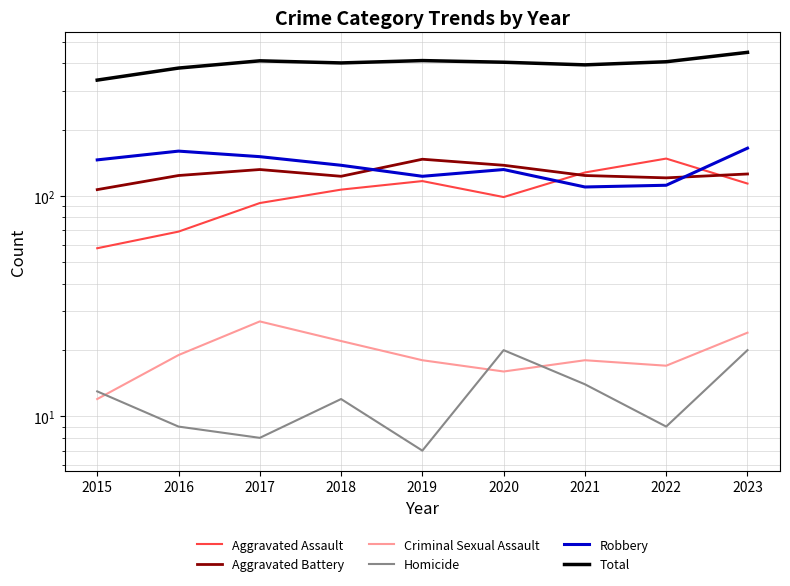

What is the difference between the maximum and second lowest values in the Homicide series?

12